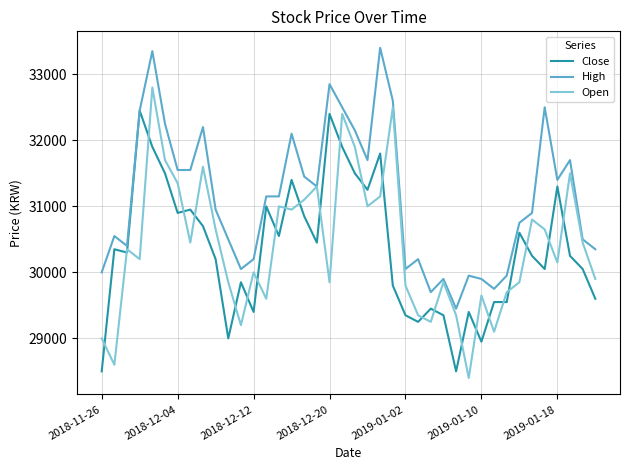

What is the lowest value of the High series?

29450